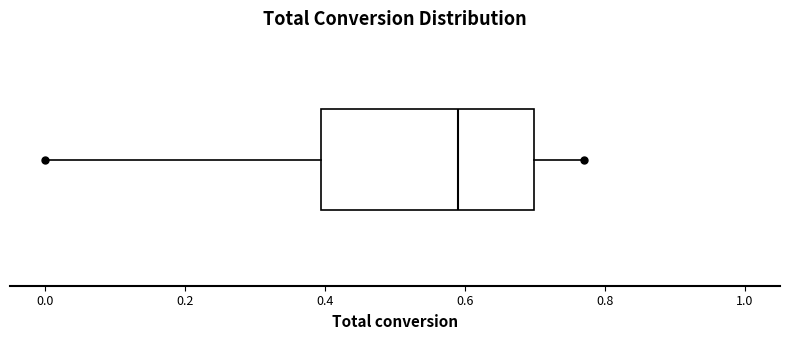

Read this box plot against the x-axis: the position of the median line, the range covered by the box, and the ends of both whiskers. The values are not printed on the chart, so give them approximately, as read against the axis.

median 0.60, box 0.40 to 0.70, whiskers 0.00 to 0.76